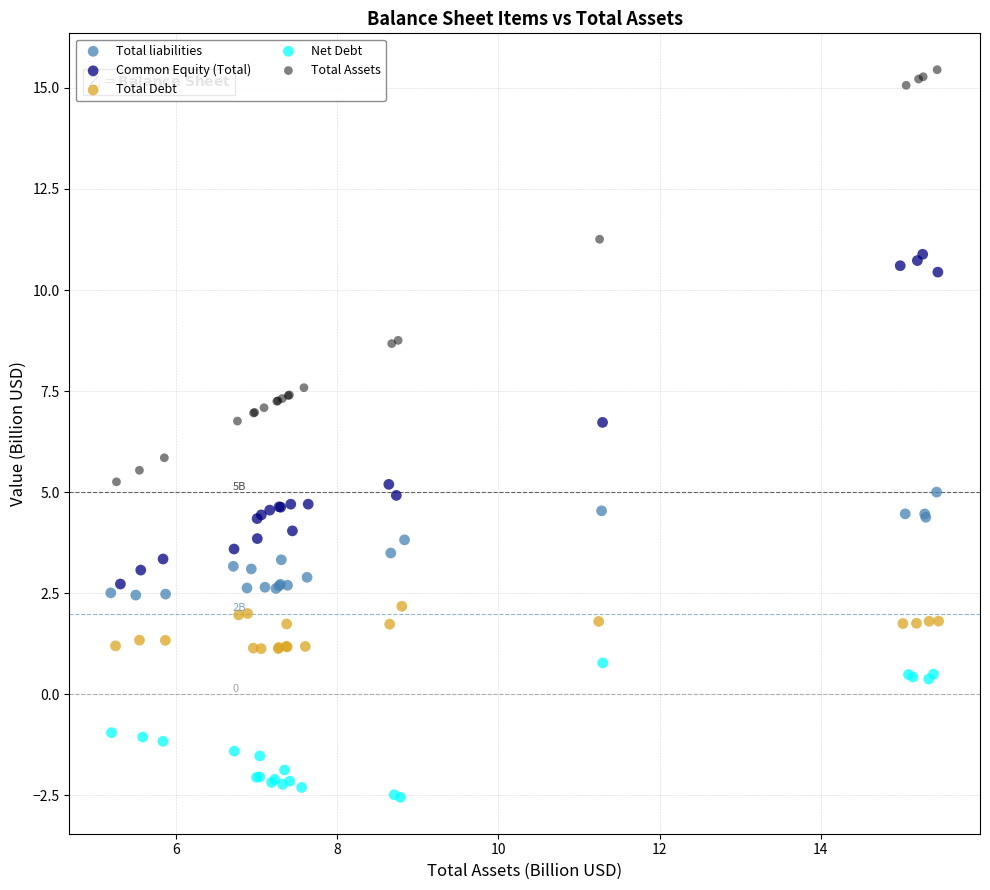

What are all the series names shown in the legend?

Total liabilities, Common Equity (Total), Total Debt, Net Debt, Total Assets